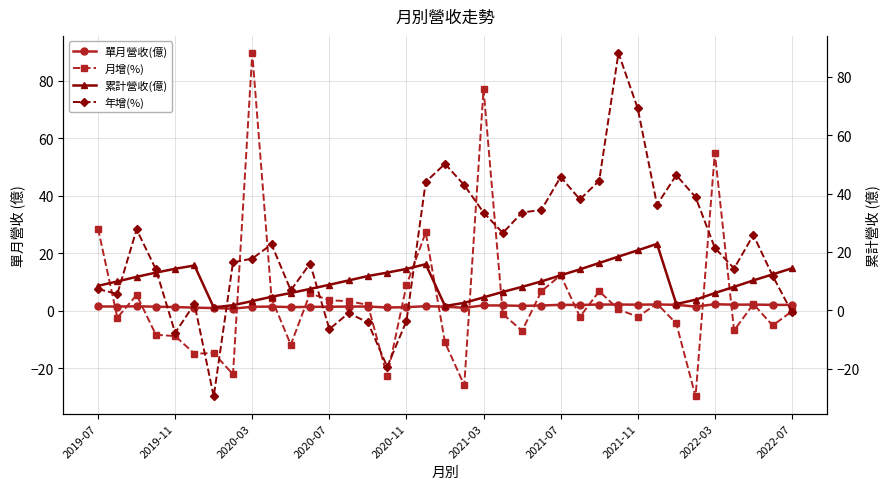

How many lines are shown in the chart?

4